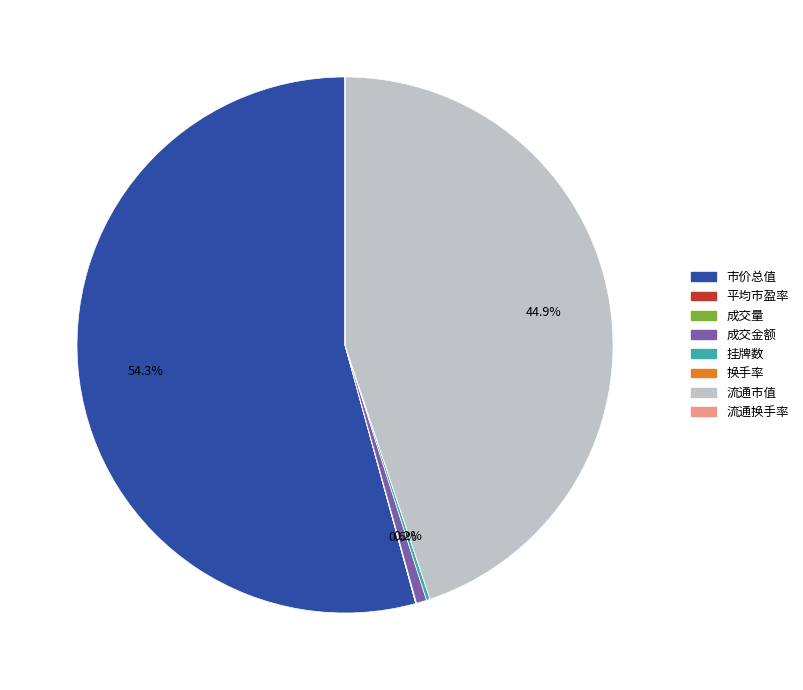

Is the sum of 流通市值 and 成交金额 greater than half?

No